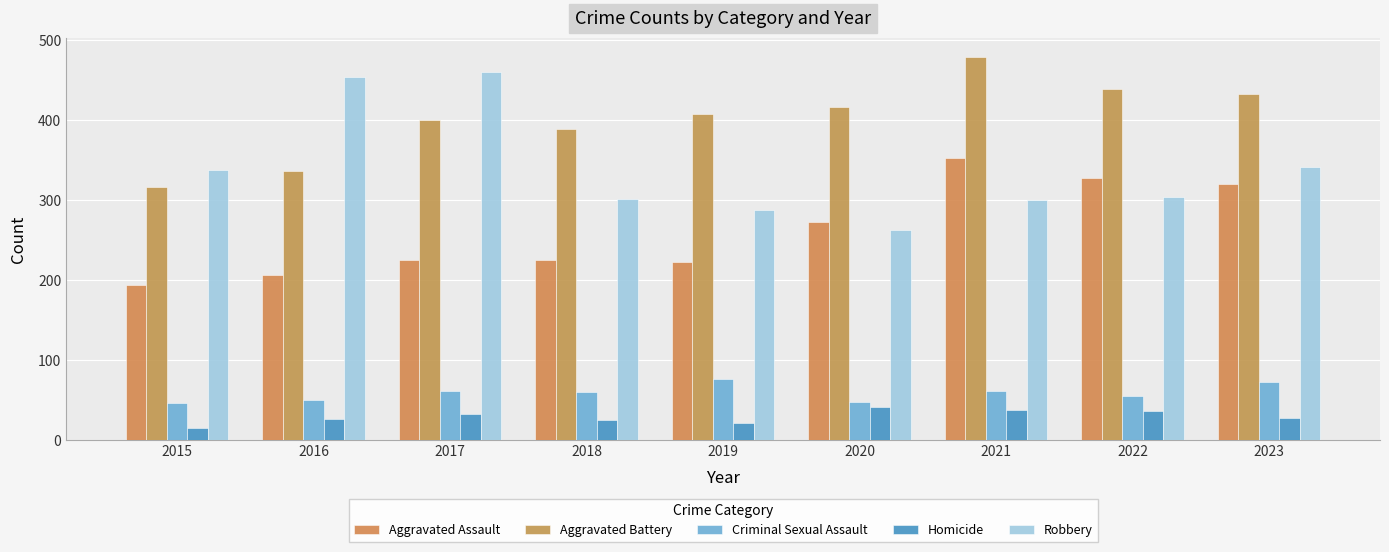

List the labels in order of Homicide value, smallest first.

2015, 2019, 2018, 2016, 2023, 2017, 2022, 2021, 2020